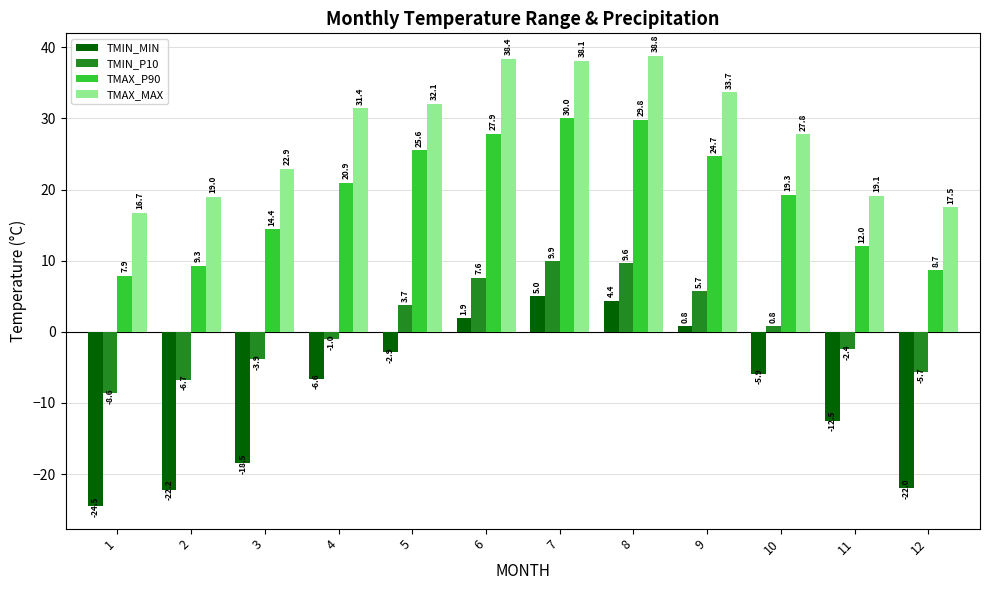

Between 1 and 12, which series saw the biggest shift?

TMIN_P10